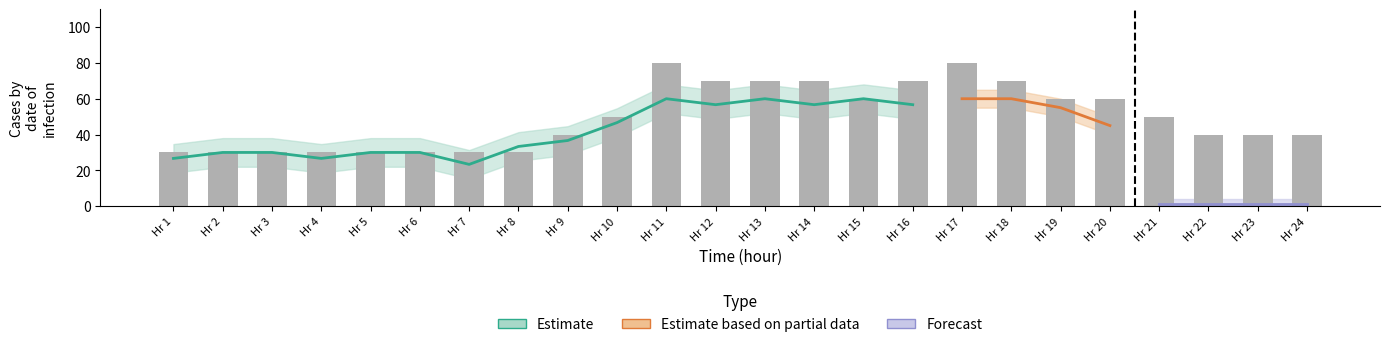

Is it true that 20240415 equals 7 at 7?

False